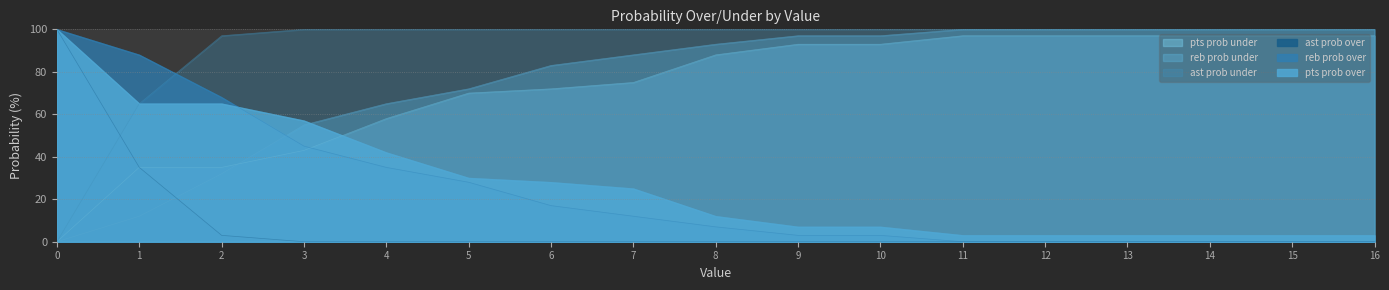

What is the difference between the pts prob over values at 8 and 3?

45